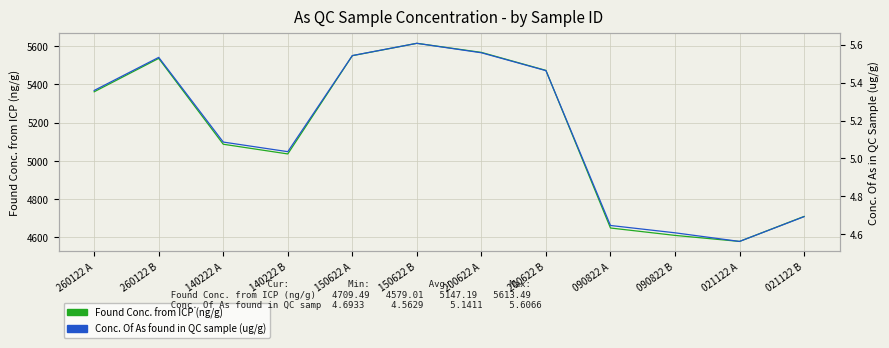

What position from the left is 090822 A?

9